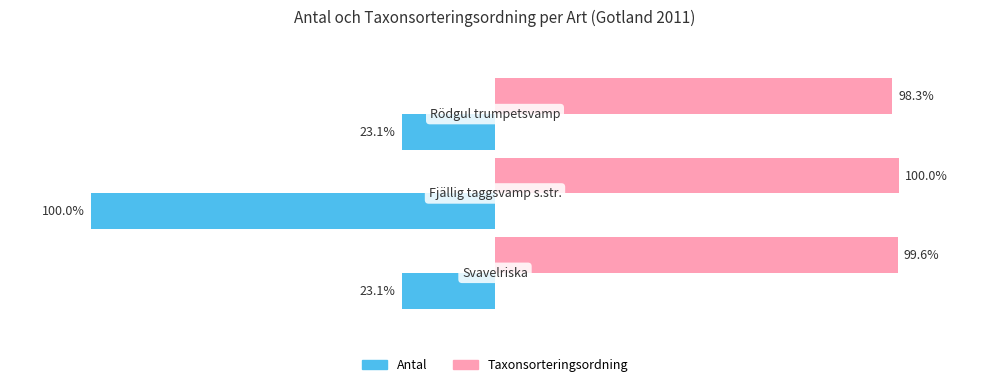

Which series has the largest range (max minus min)?

Antal